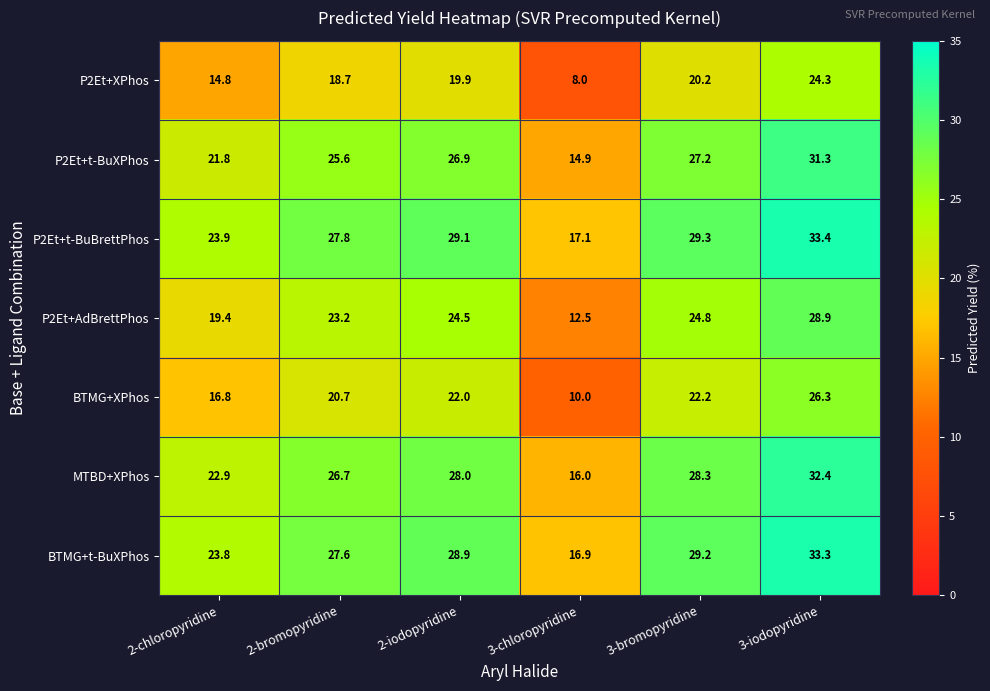

Rank the series by their maximum value, from lowest to highest.

P2Et+XPhos, BTMG+XPhos, P2Et+AdBrettPhos, P2Et+t-BuXPhos, MTBD+XPhos, BTMG+t-BuXPhos, P2Et+t-BuBrettPhos